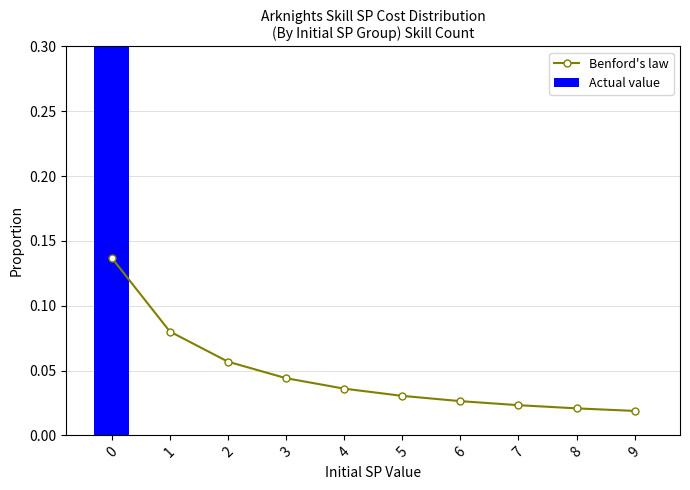

Is it true that Benford's law equals 0.1 at 4?

False